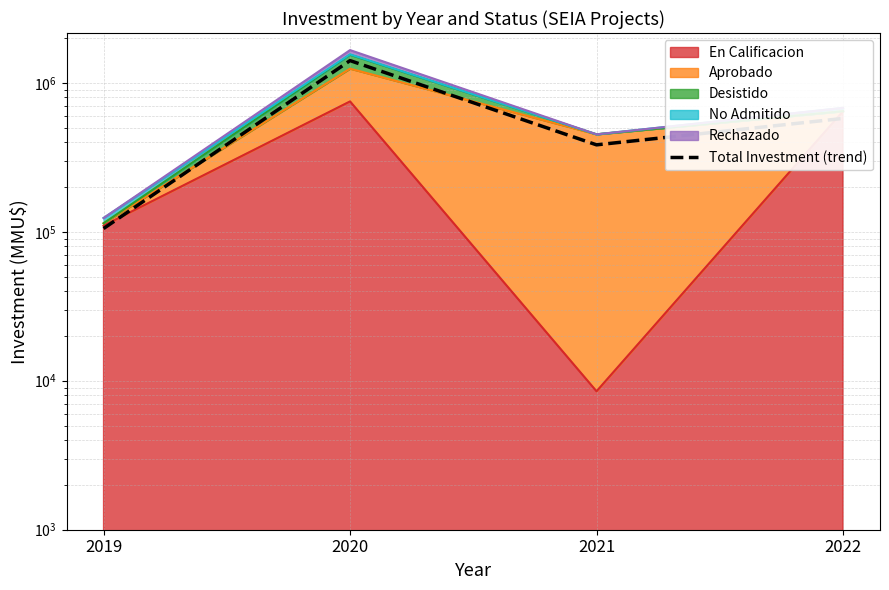

The value at 2019 is 105162.0. True or false?

True